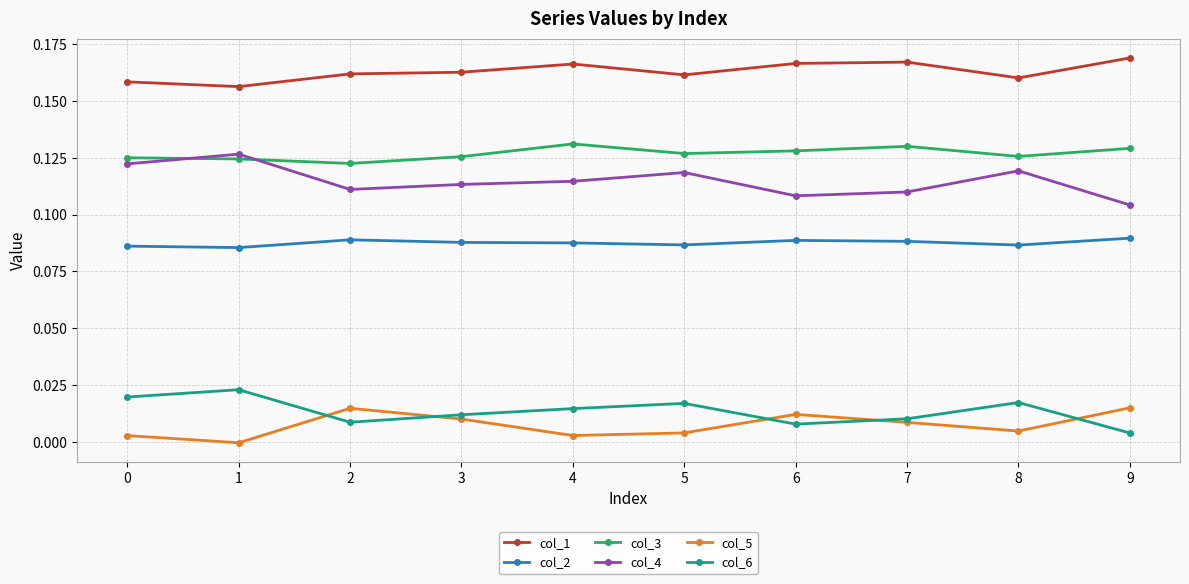

True or false: col_1 and col_4 intersect in this chart.

False